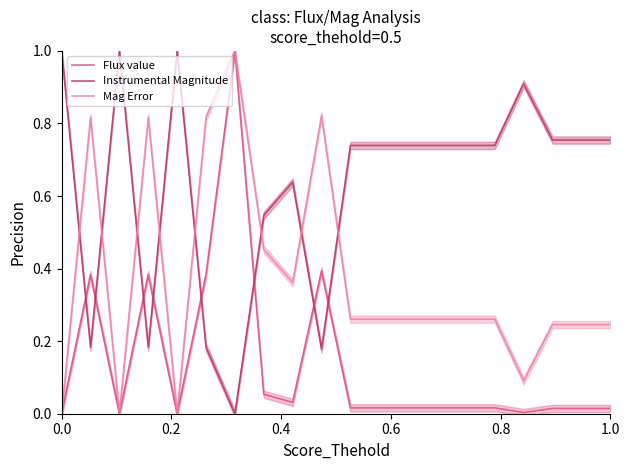

How many categories are shown in the chart?

20